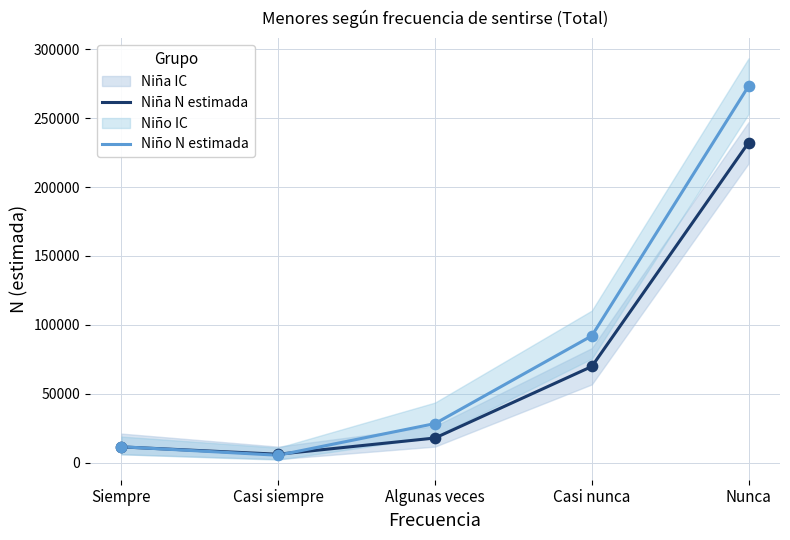

At how many categories does at least one series exceed 204203?

1